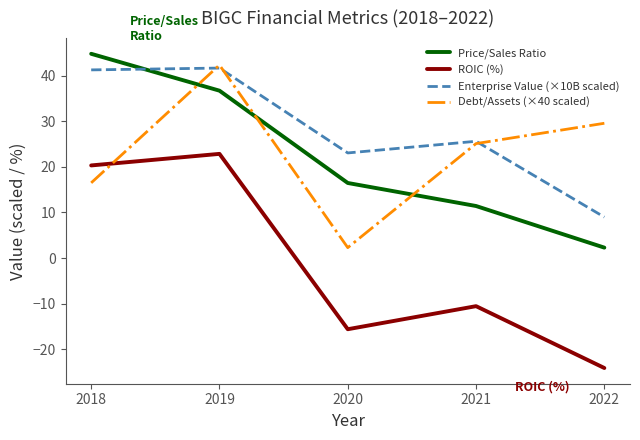

Where is Price/Sales Ratio nearest to the value 23?

2020